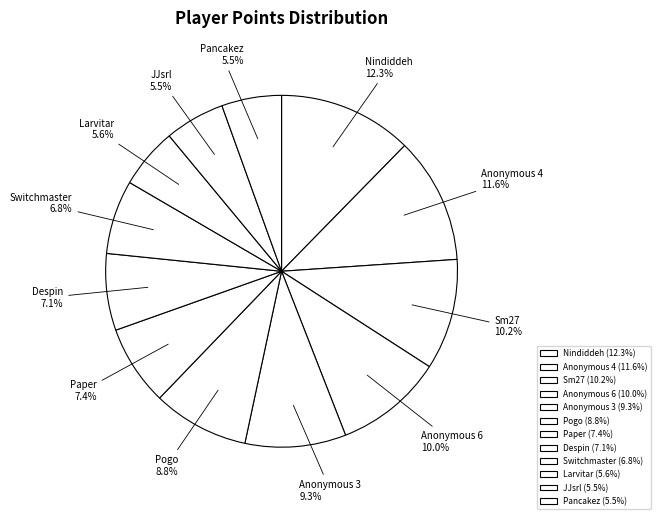

What percentage do Pancakez and Anonymous 3 together represent?

14.8%